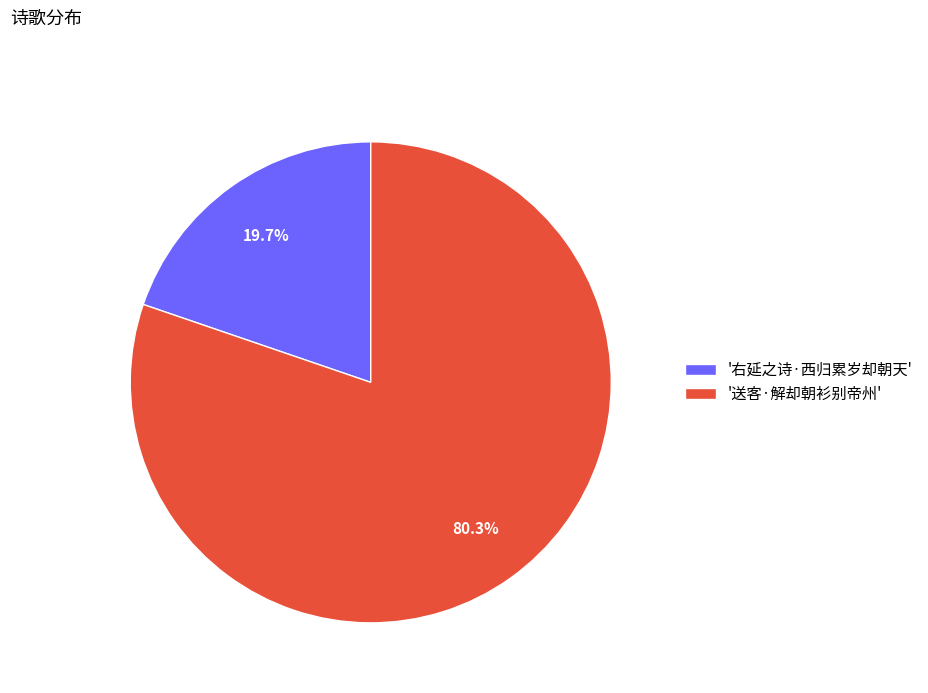

Count the number of slices in the pie.

2